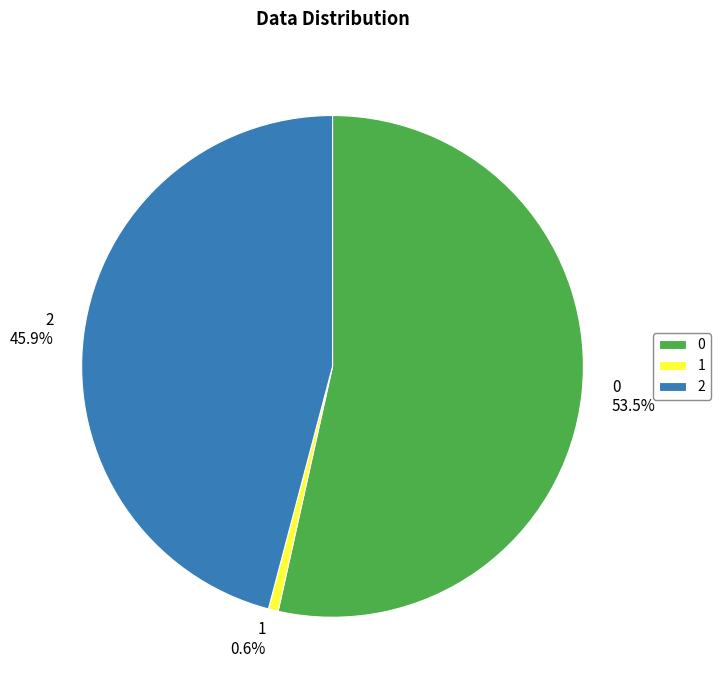

Combined, what portion of the pie is 0 and 2?

99.4%